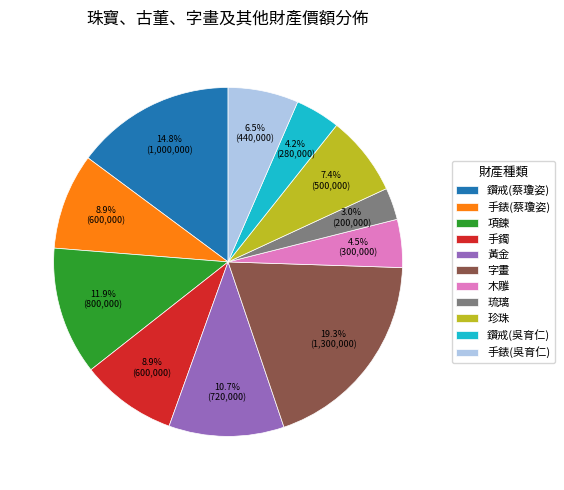

Between 鑽戒(蔡瓊姿) and 珍珠, which is larger?

鑽戒(蔡瓊姿)